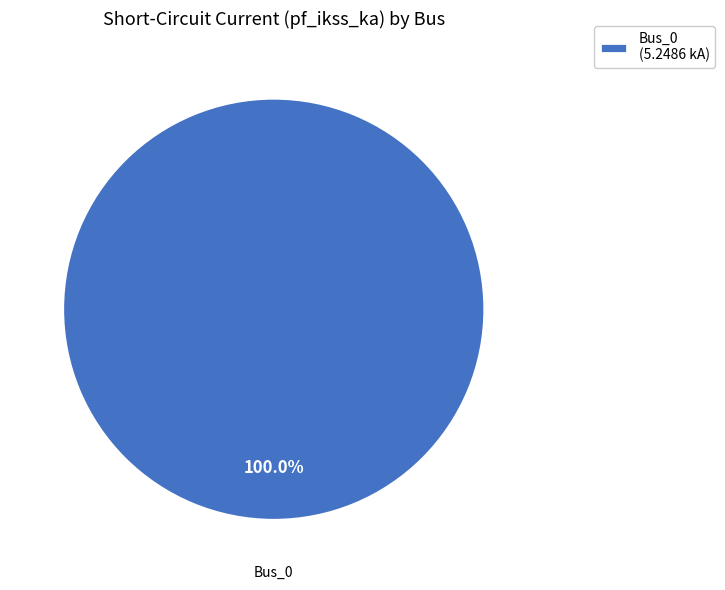

Does Bus_0 (5.2486 kA) account for over 50% of the chart?

Yes